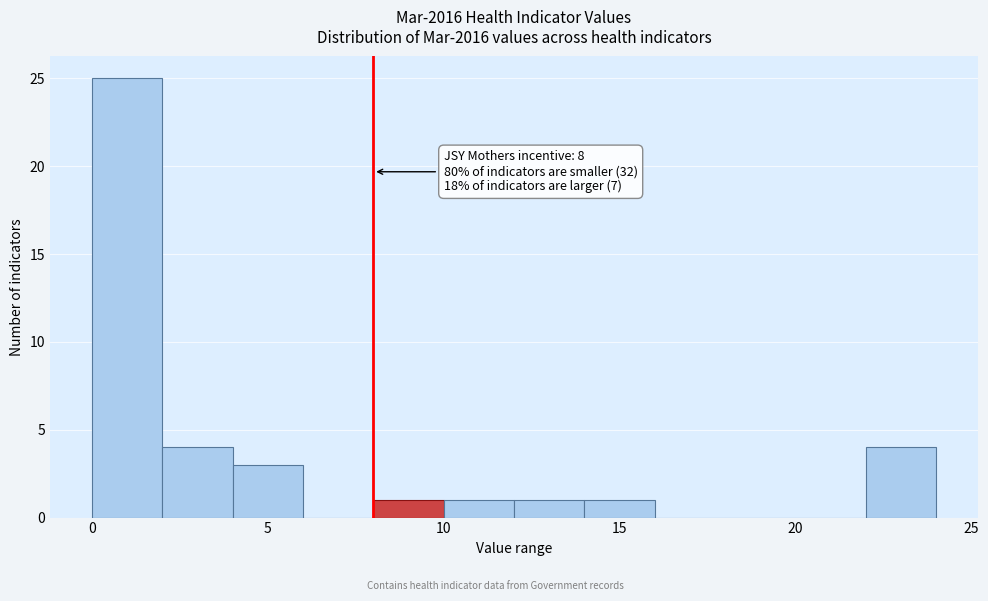

Which range on the x-axis has the tallest bar?

0 to 2